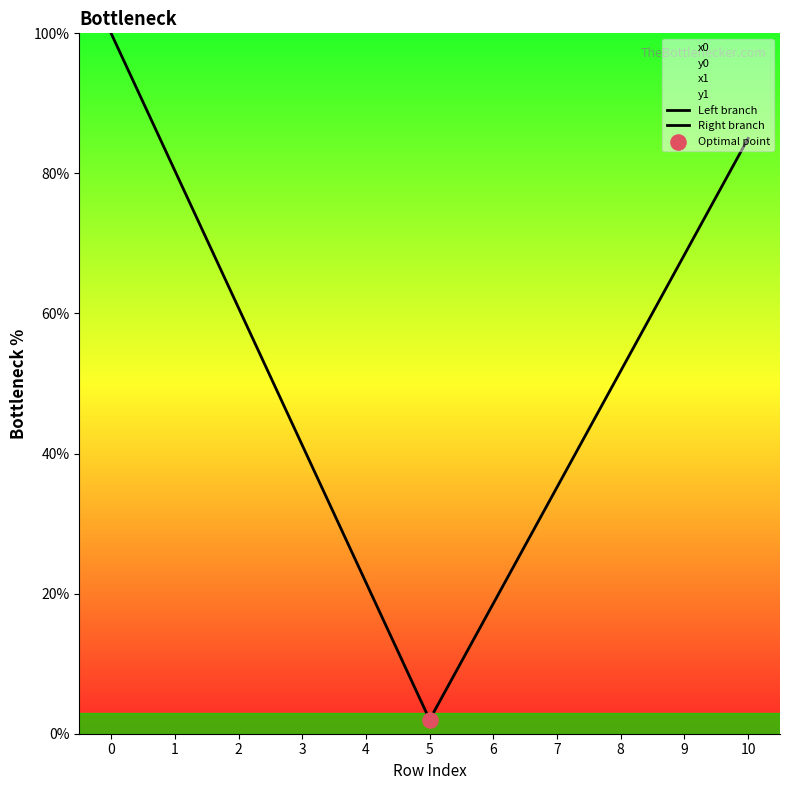

What is the total value across all series at 0?

102.0